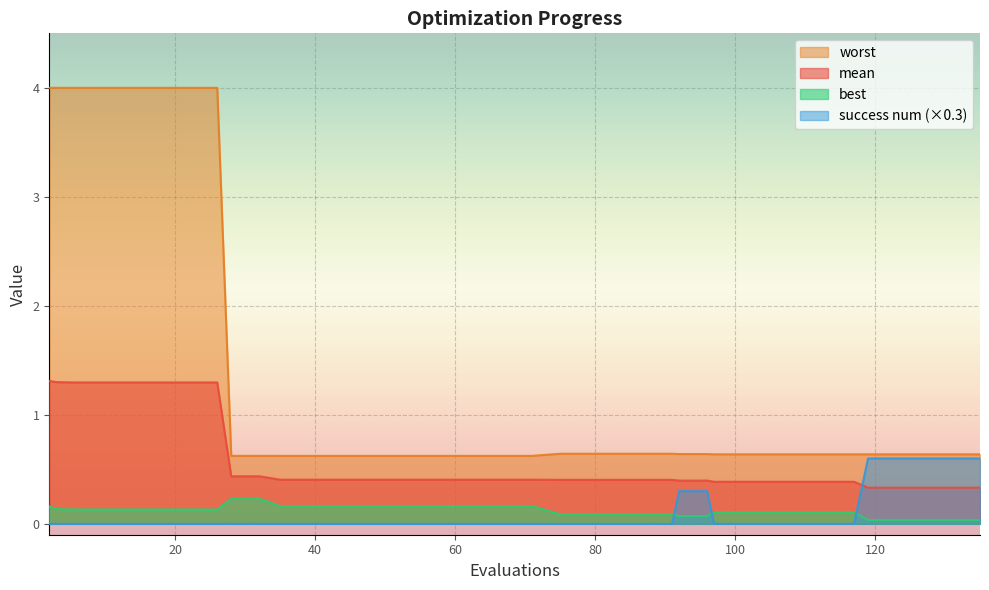

At which category is the sum across all series the highest?

2